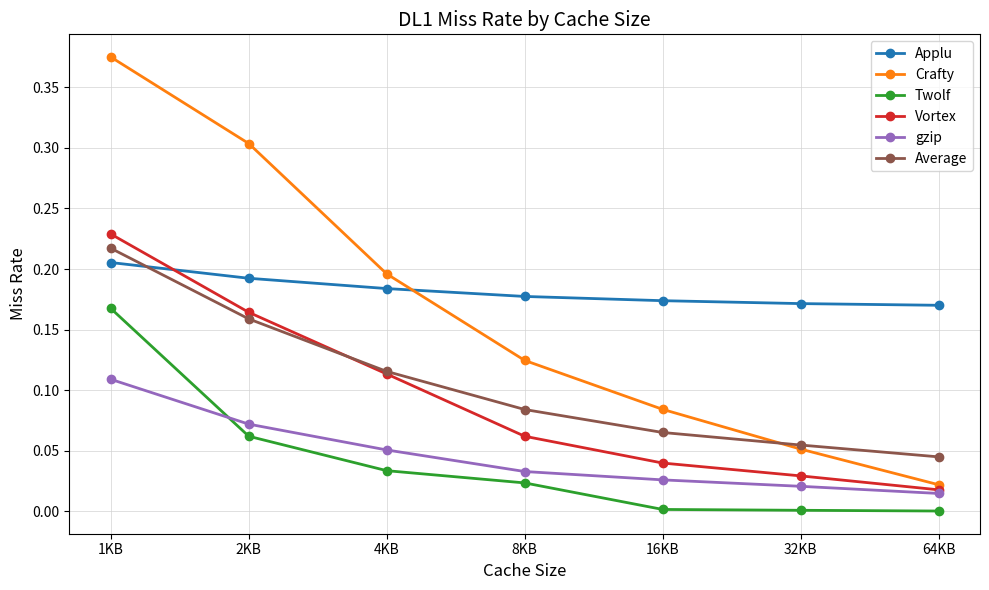

At which label does Crafty reach its minimum?

64KB